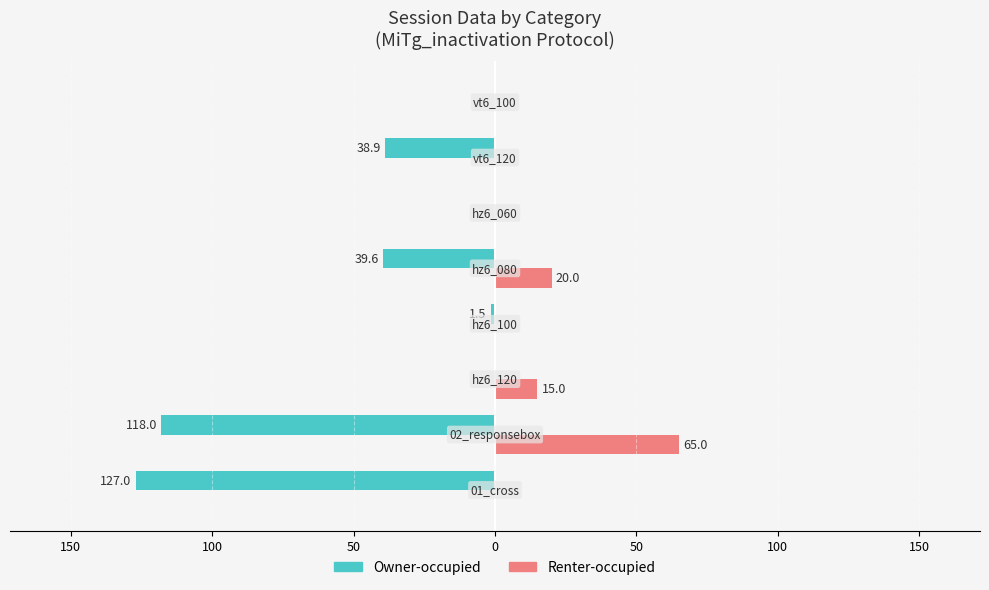

What are all the series names shown in the legend?

Owner-occupied, Renter-occupied